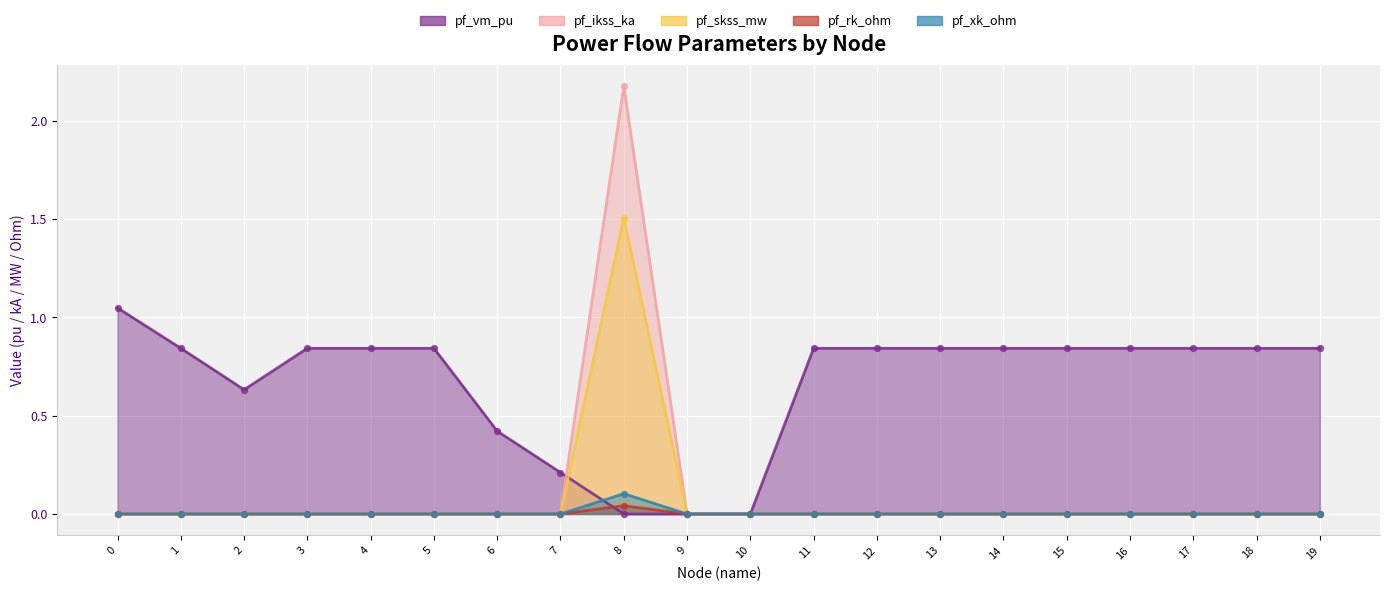

Which series reaches the maximum Y coordinate?

pf_ikss_ka